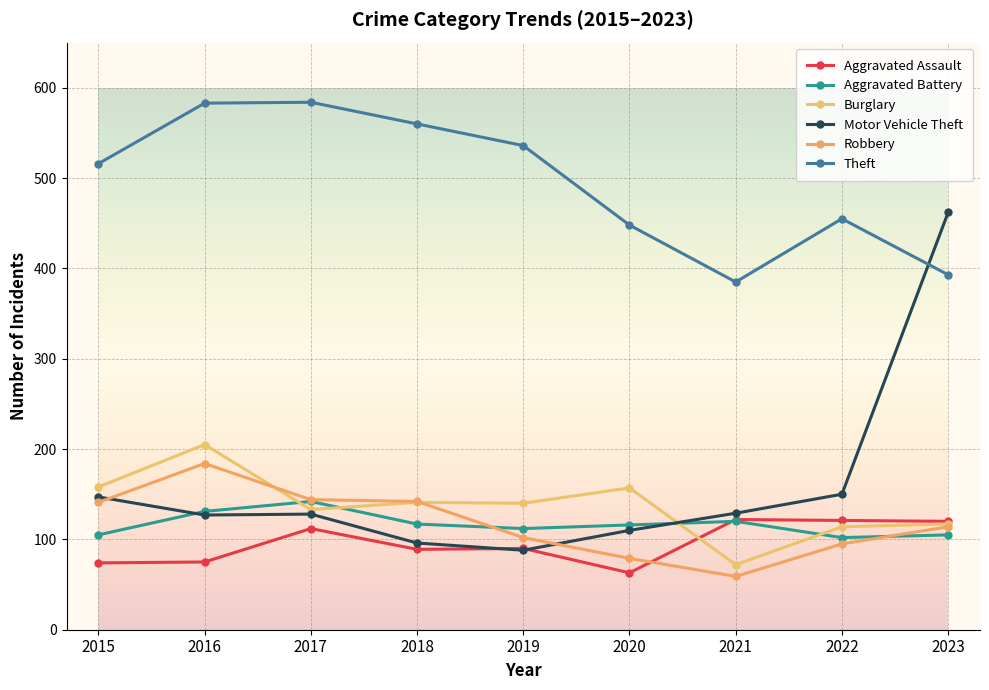

Does the chart have visible grid lines?

Yes